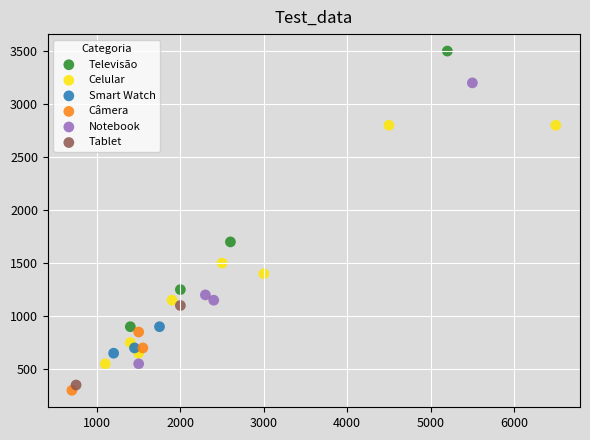

Which series reaches the minimum Y coordinate?

Câmera